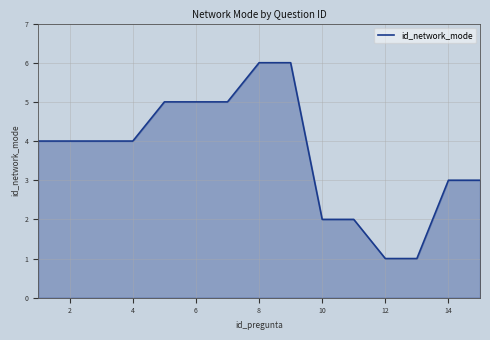

Reading left to right, transcribe all the data shown in this chart.

4	4	4	4	5	5	5	6	6	2	2	1	1	3	3